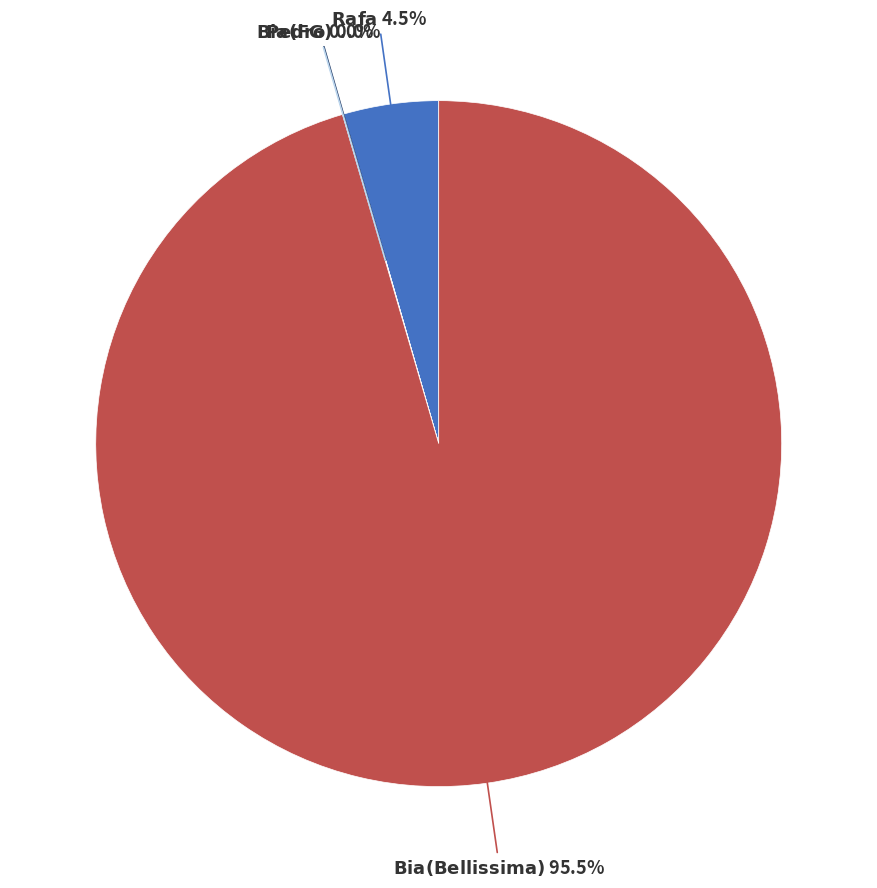

Is there any slice that represents more than half of the pie?

Yes